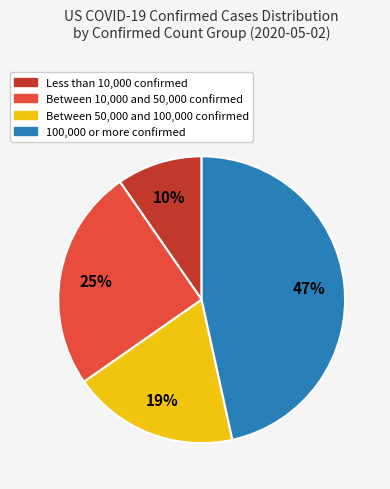

To the nearest percent, what is the difference between the largest and smallest slice percentages?

37%